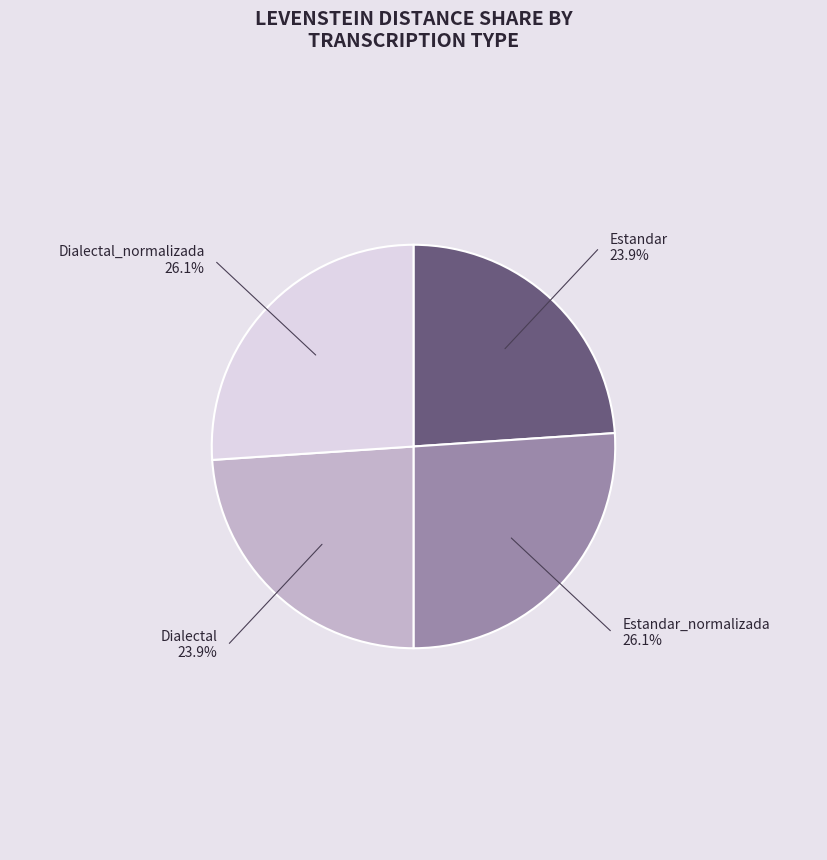

Does any single category account for the majority?

No